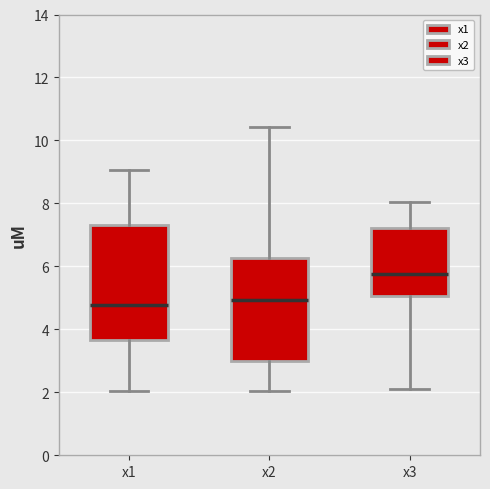

Which box is the tallest, from its lower edge to its upper edge?

x1